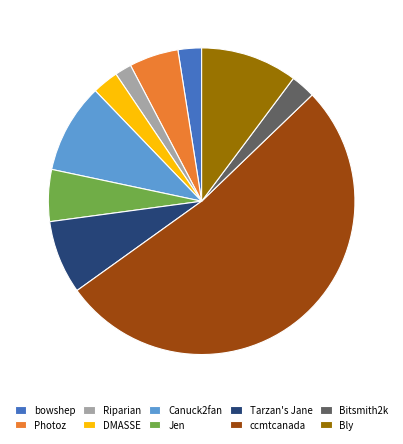

Approximately how many times larger is the value at Bitsmith2k compared to Bly?

0.3